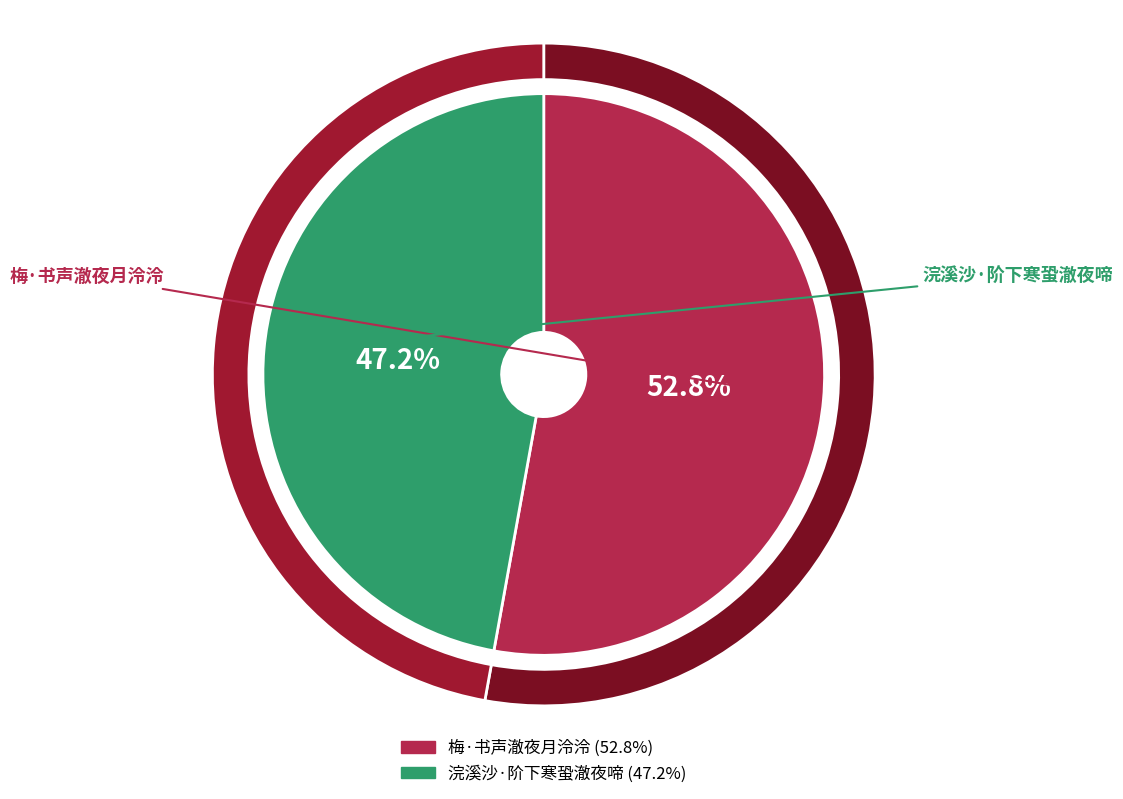

To the nearest percent, what is the average slice percentage?

50%